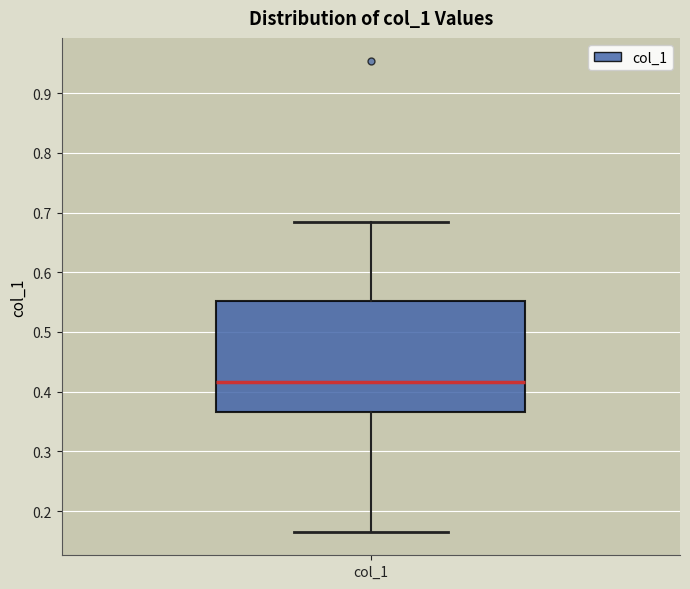

Where does the lower whisker of the box for col_1 end on the y-axis? The values are not printed on the chart, so give them approximately, as read against the axis.

0.17